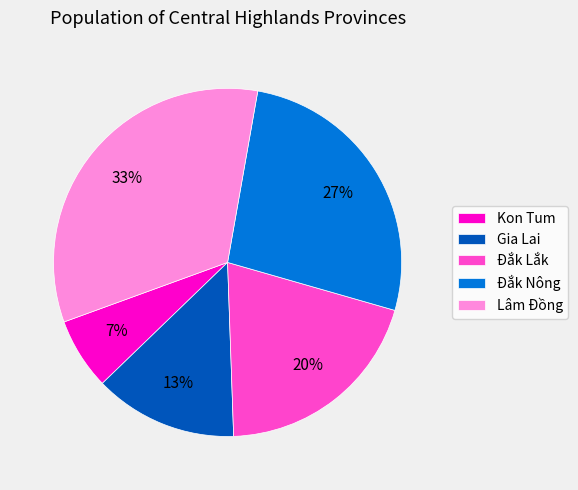

How many segments does this pie chart have?

5